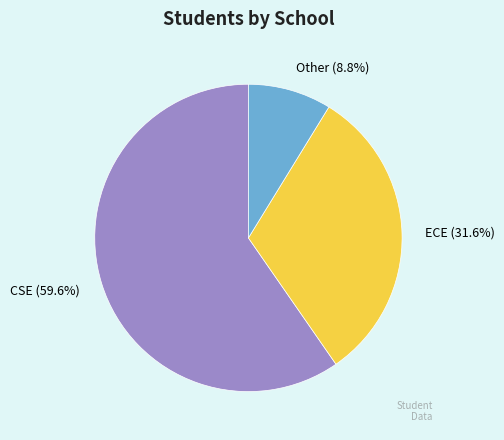

How many slices are in this pie chart?

3